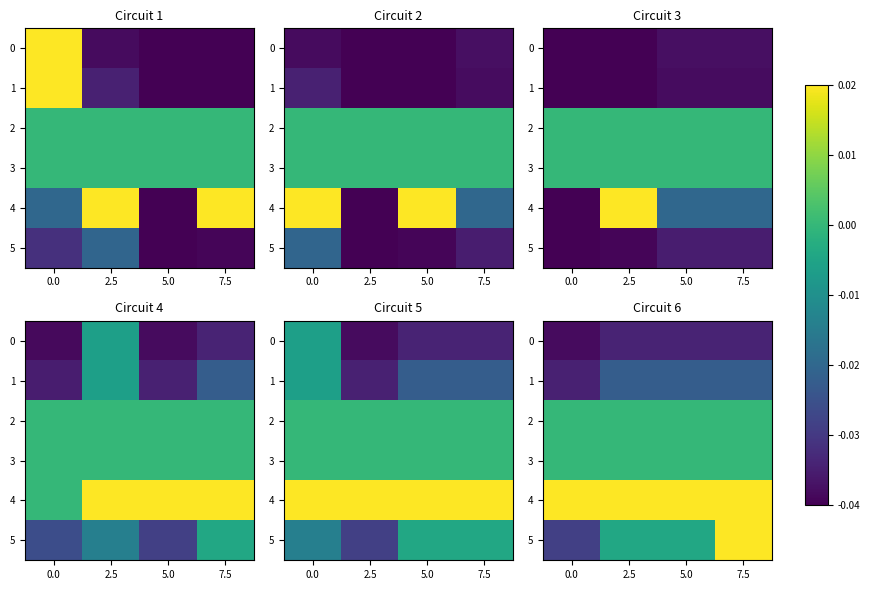

The 0 series shows -0.0 at 2.5. True or false?

True